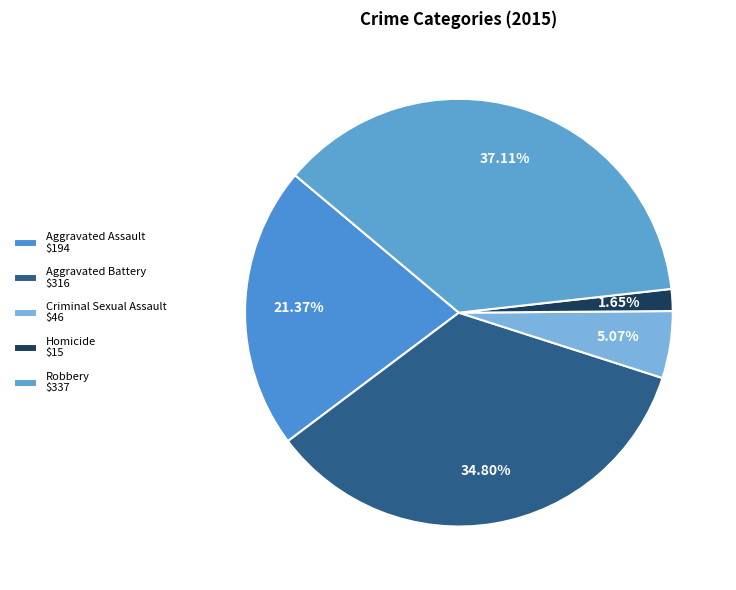

How many segments does this pie chart have?

5